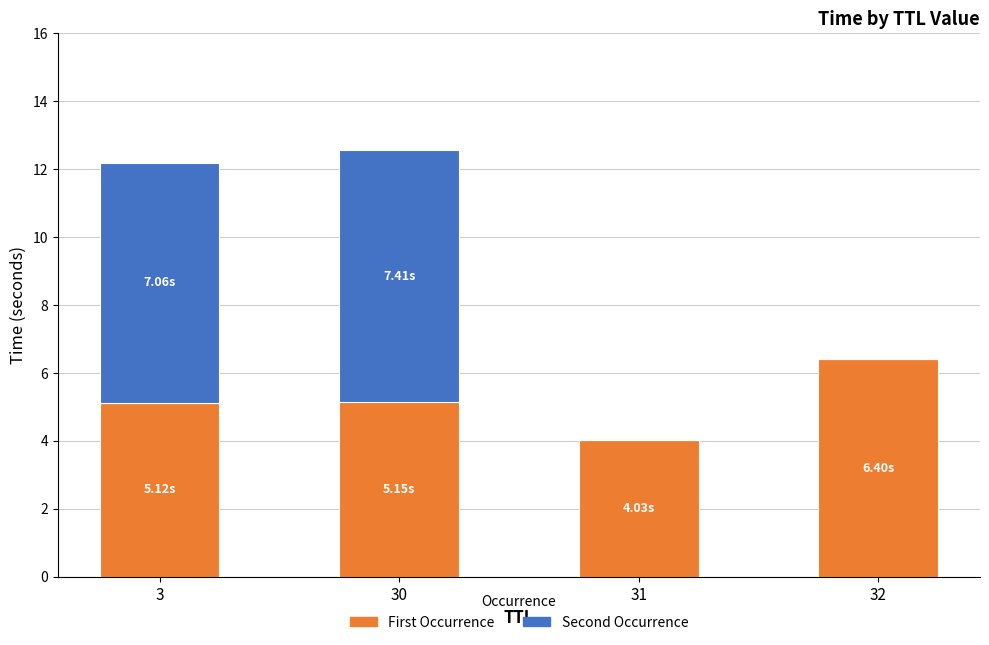

True or false: First Occurrence has a value of 7.9 at 3.

False